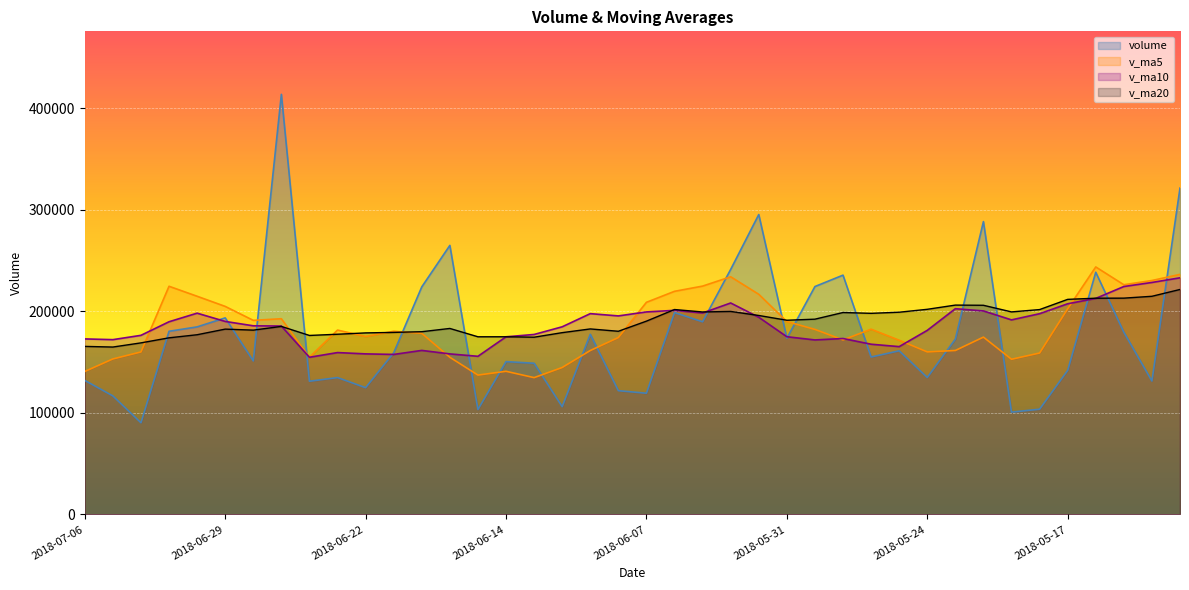

How many interior local peaks does the v_ma5 series have?

9